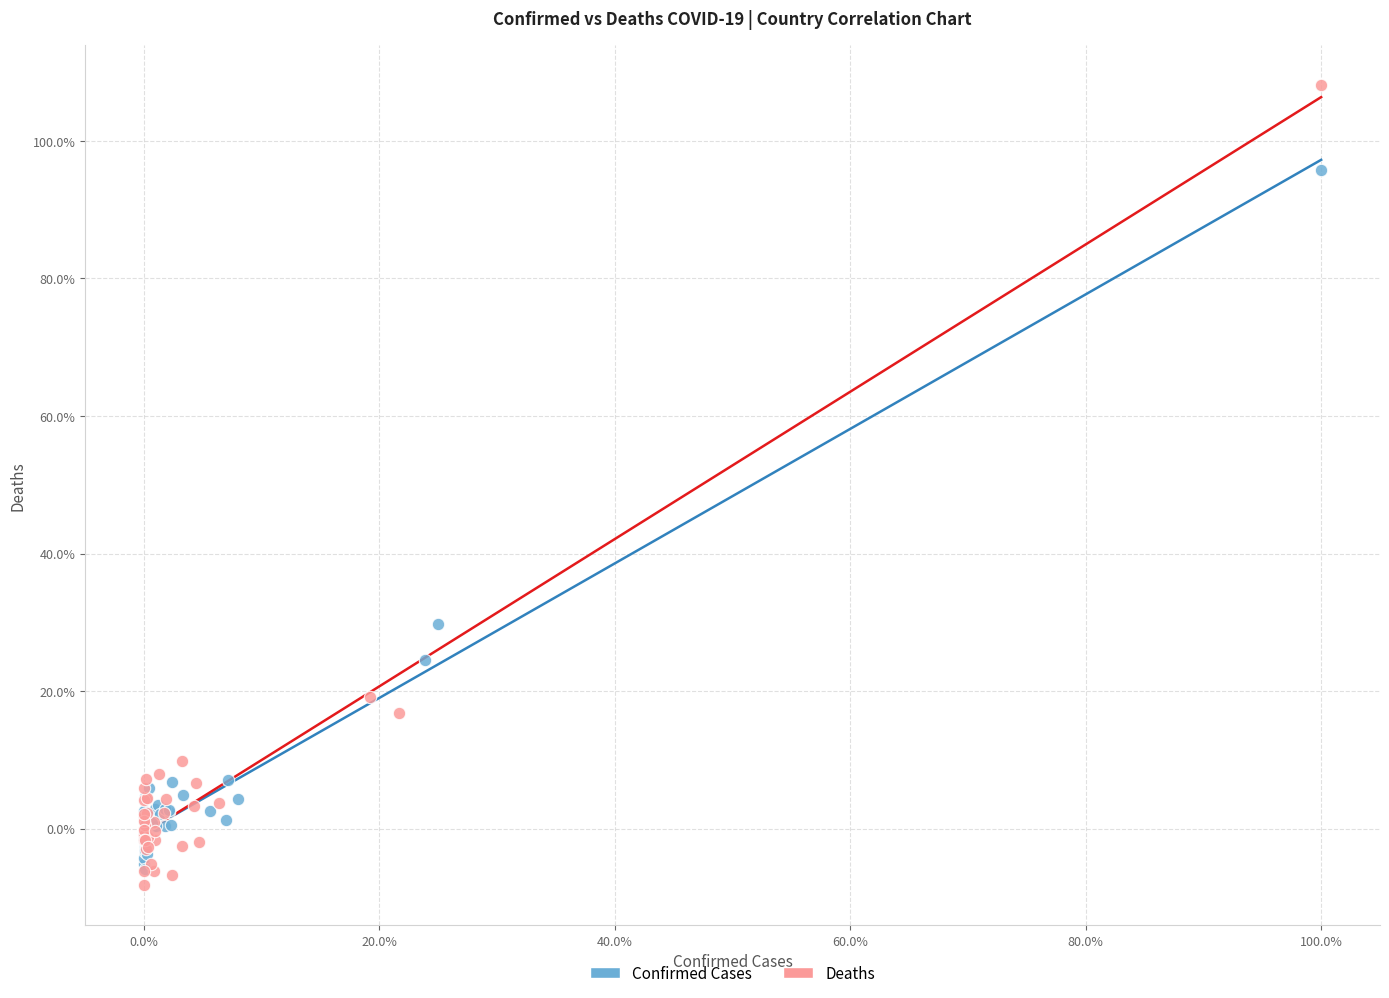

What are all the series names shown in the legend?

Confirmed Cases, Deaths